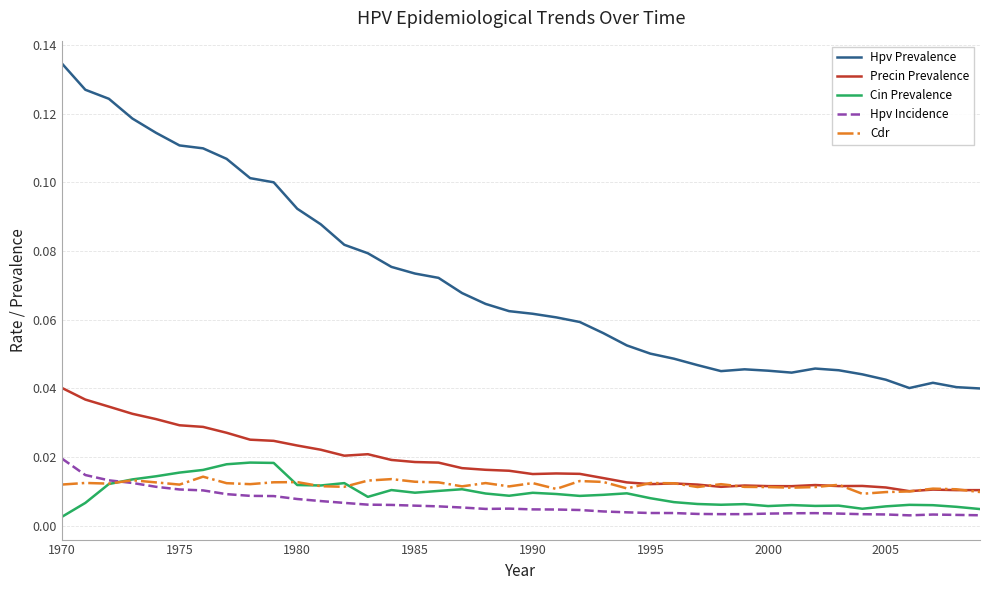

Rank the series by their maximum value, from highest to lowest.

Hpv Prevalence, Precin Prevalence, Hpv Incidence, Cin Prevalence, Cdr